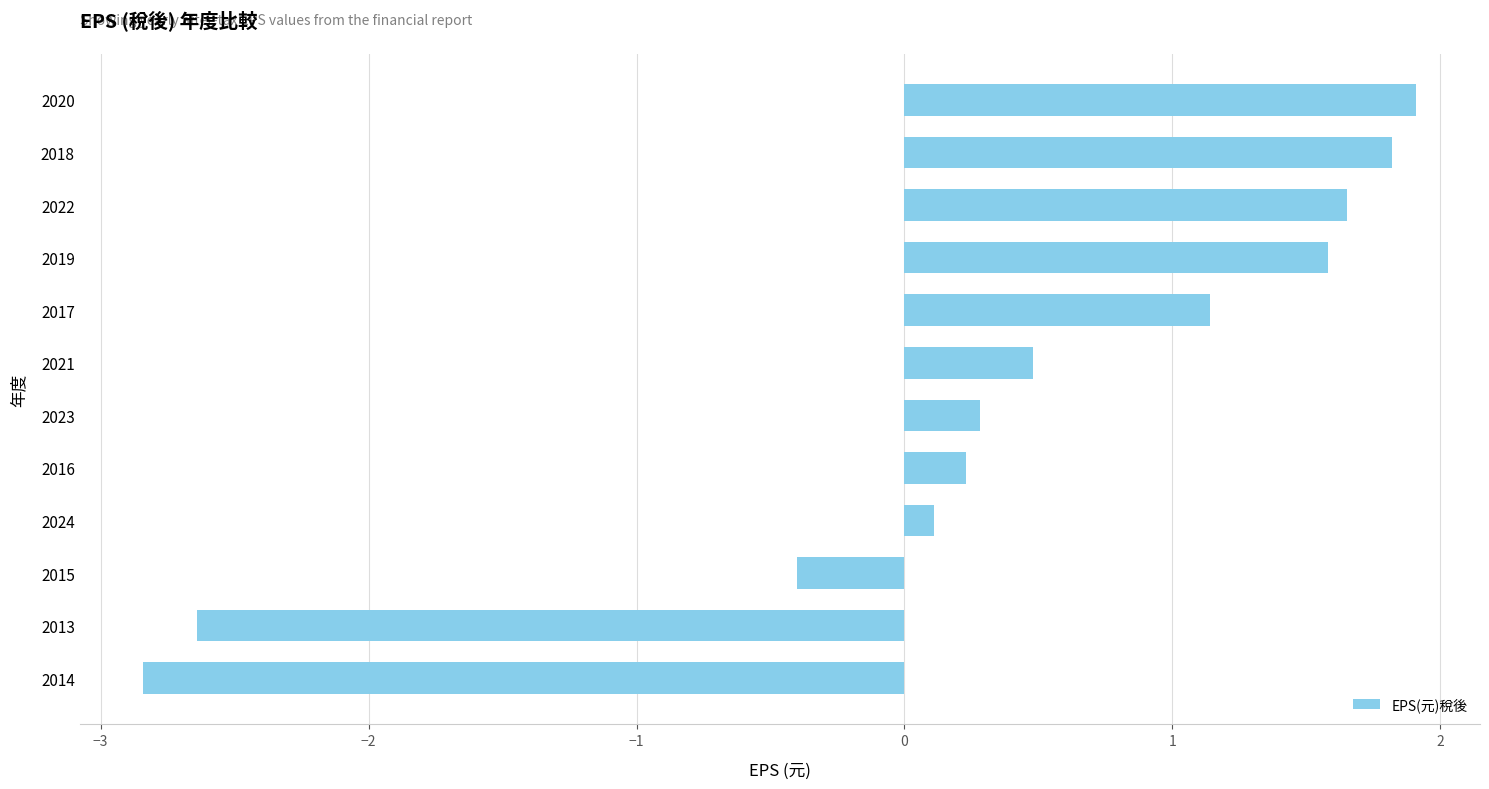

How many data points are less than 0?

3